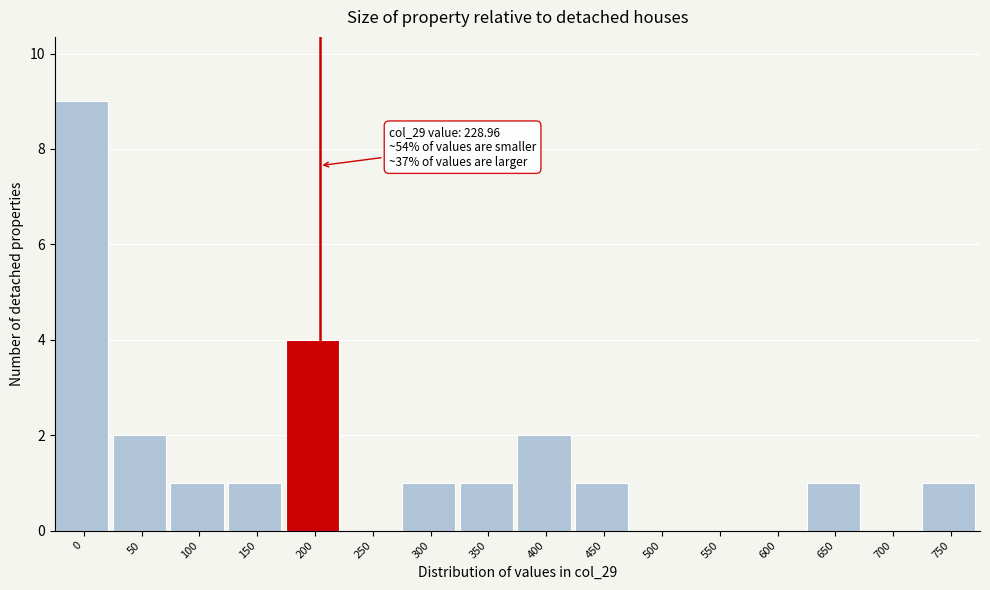

Reading left to right, list all the values displayed in this chart.

0=9	50=2	100=1	150=1	200=4	250=0	300=1	350=1	400=2	450=1	500=0	550=0	600=0	650=1	700=0	750=1